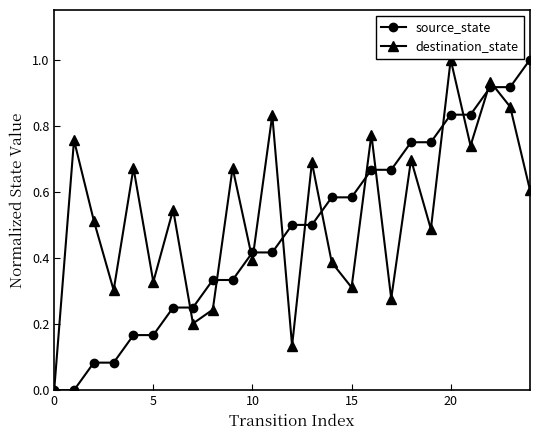

True or false: destination_state has more than 1 points higher than both neighbors.

True